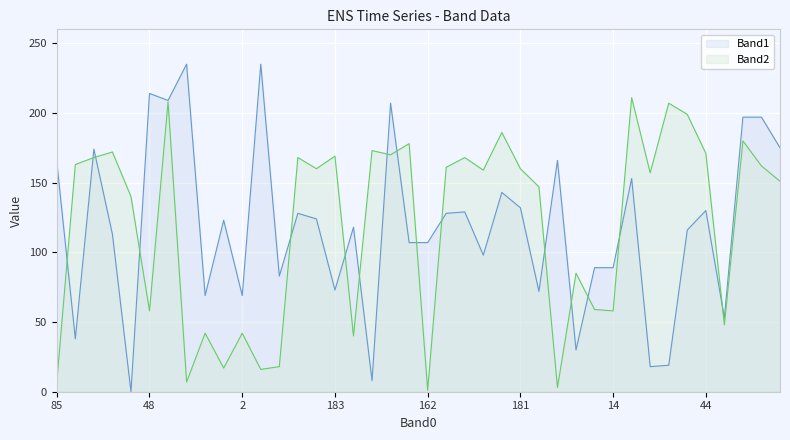

True or false: Band1 and Band2 intersect in this chart.

True